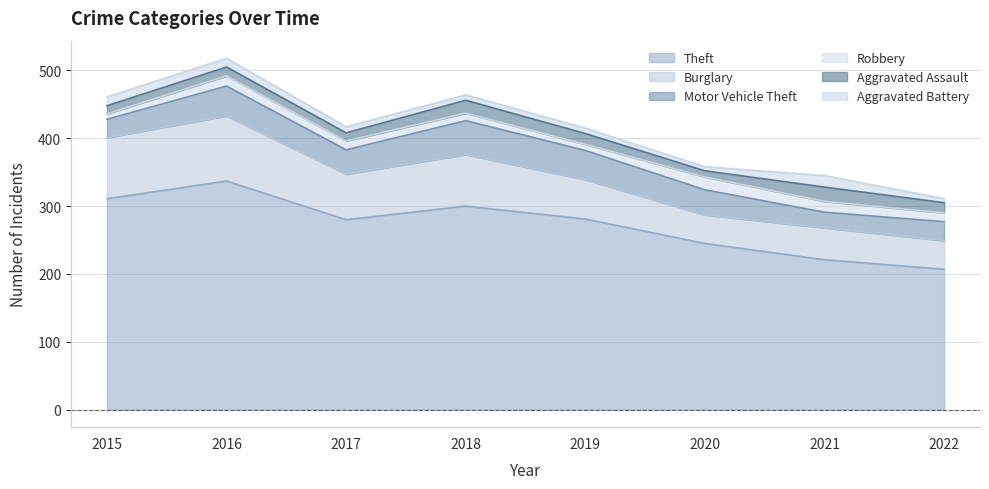

Does the chart have visible grid lines?

Yes